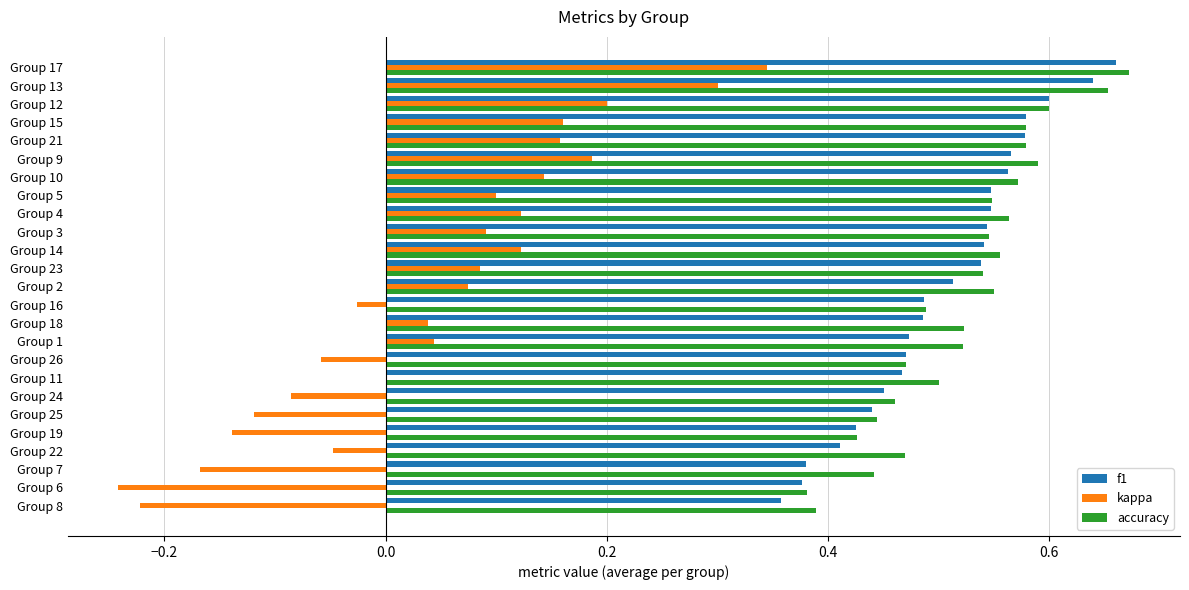

Is the value of kappa at Group 18 greater than the value of f1 at Group 2?

No